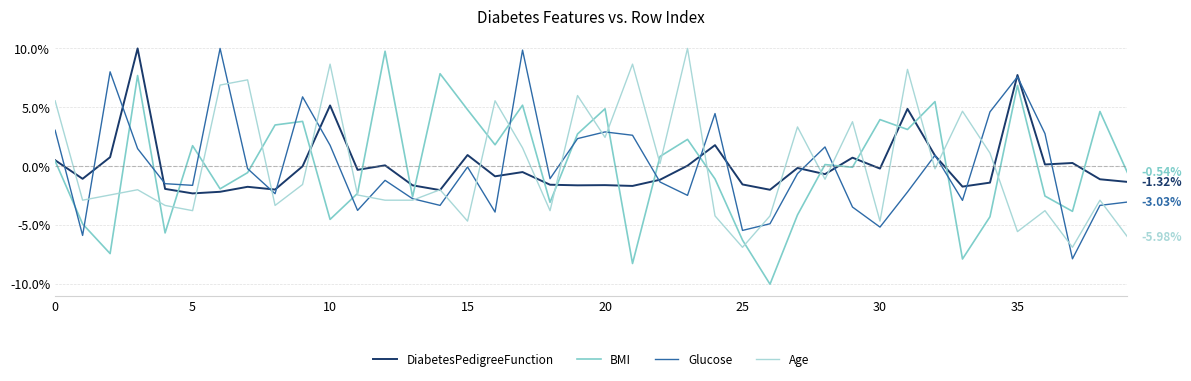

How many lines are shown in the chart?

4